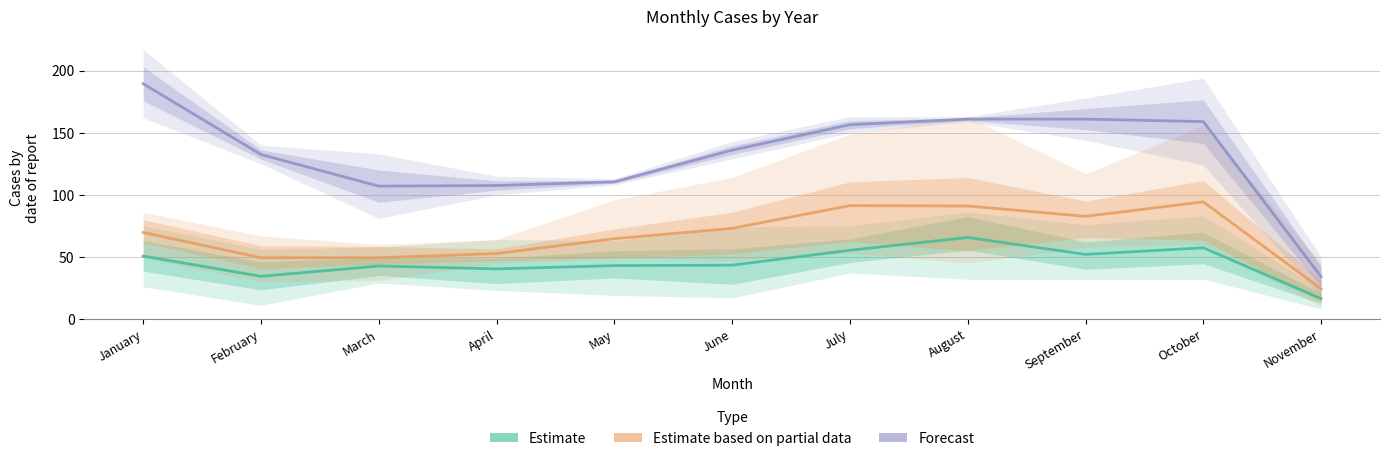

What are all the series names shown in the legend?

Estimate, Estimate based on partial data, Forecast